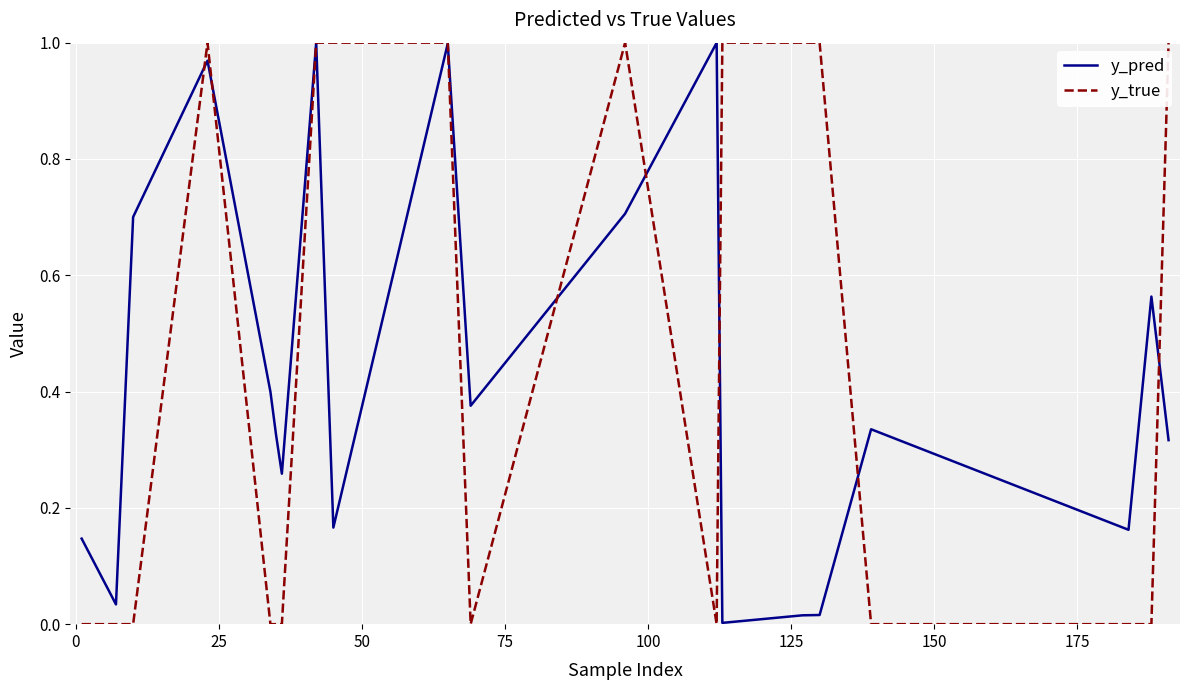

Which series has the widest spread of values?

y_true